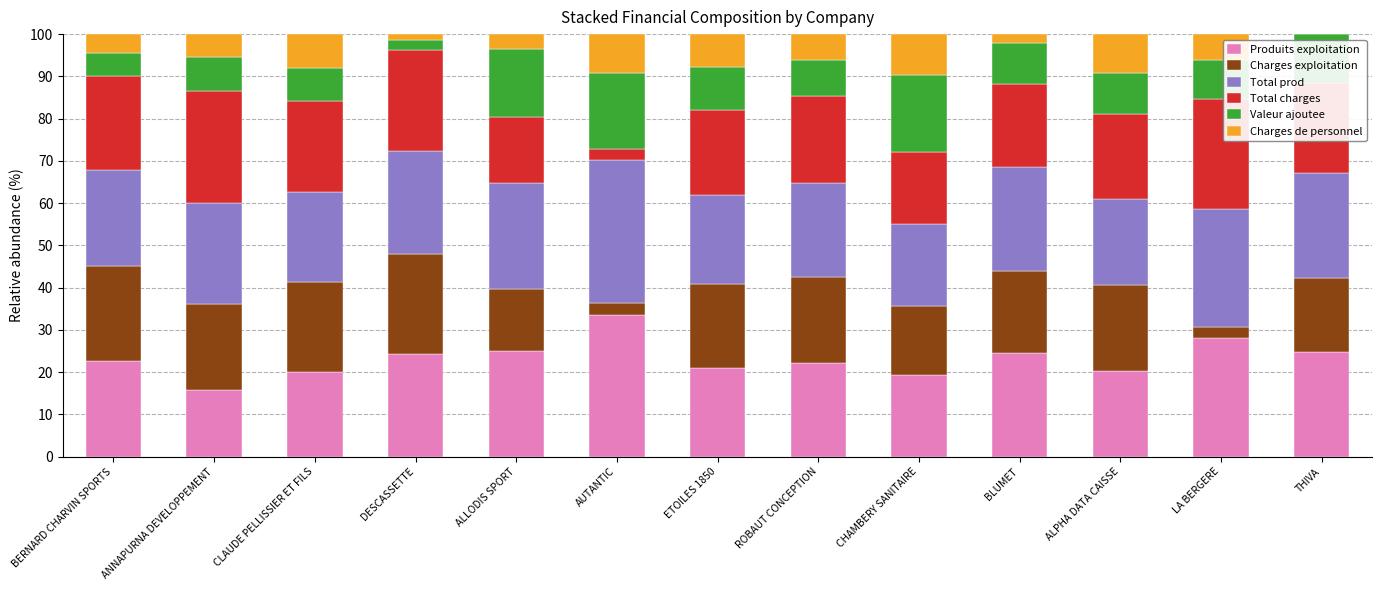

What is the total value across all series at ANNAPURNA DEVELOPPEMENT?

100.0